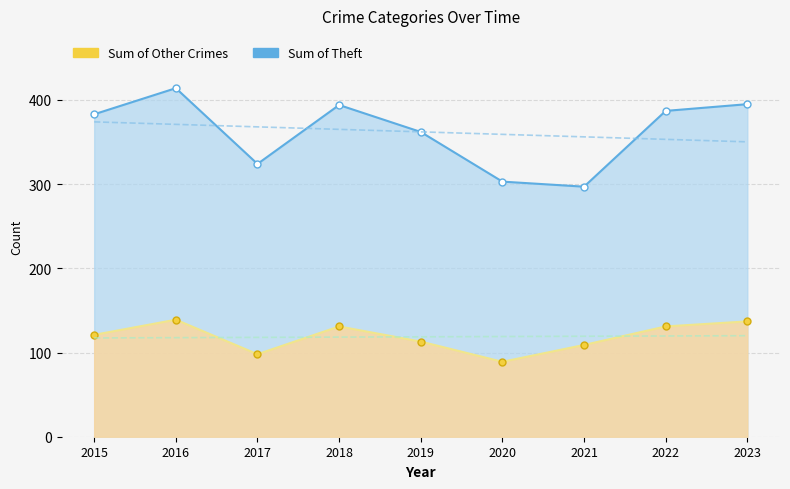

Reading left to right, list all the values displayed in this chart.

Theft Total Line: 383	414	324	394	362	303	297	387	395
Other Crimes Line: 121	139	98	131	113	89	109	131	137